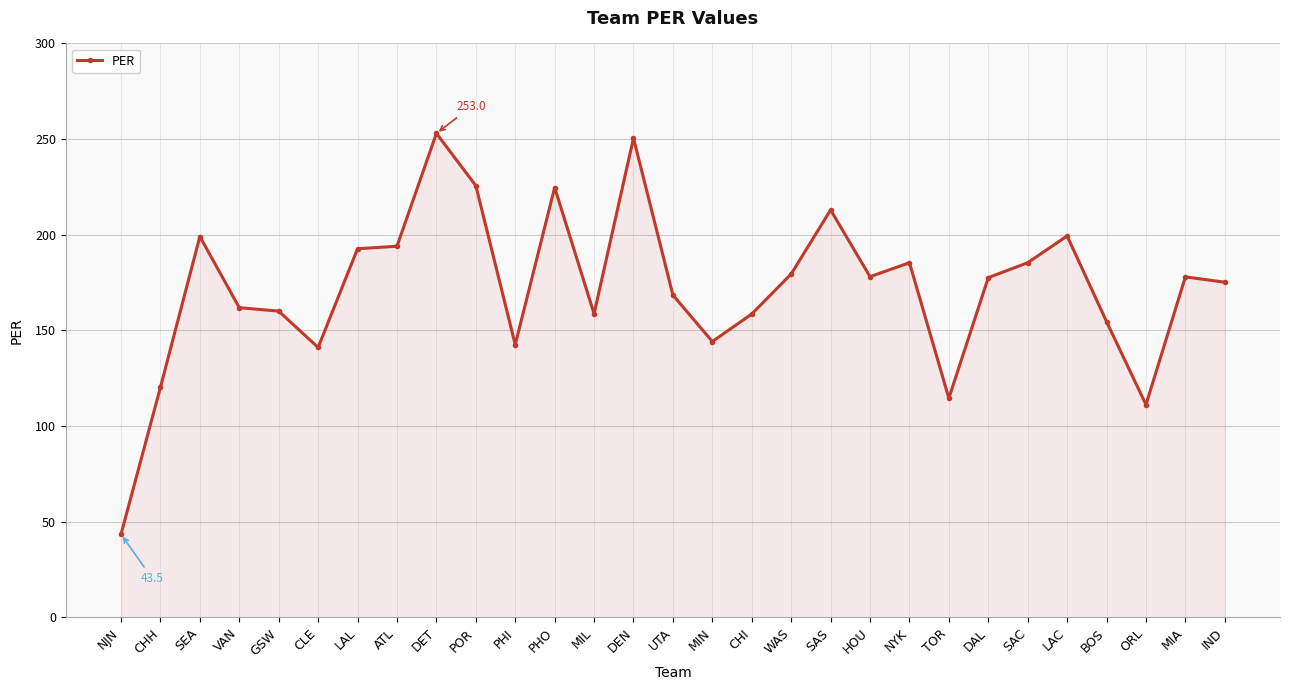

Where is the first local maximum?

SEA